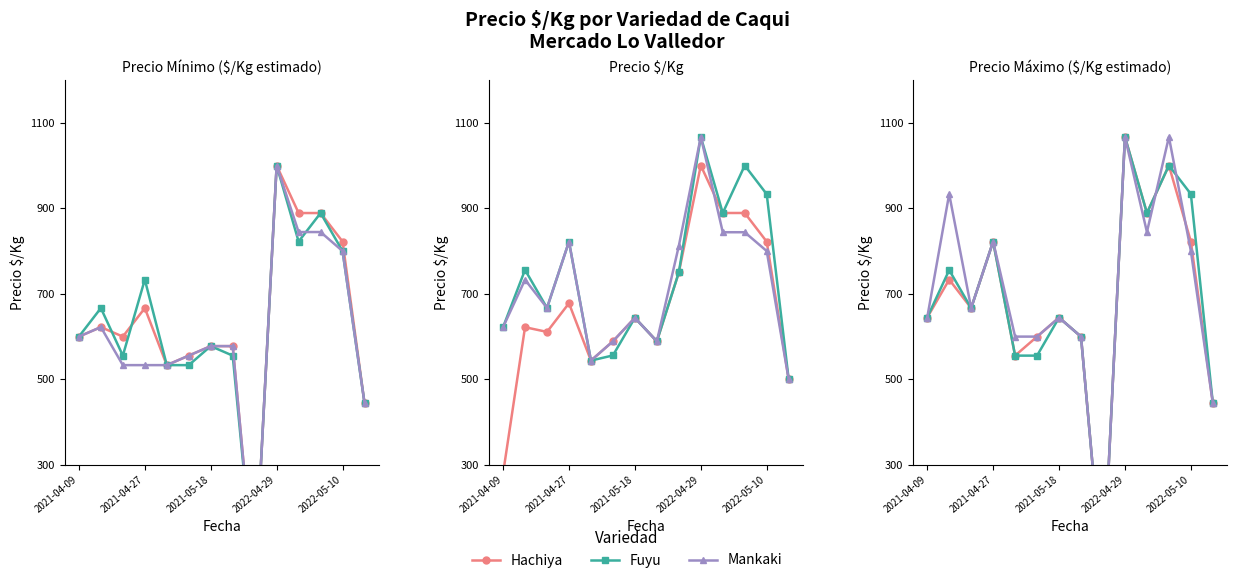

What is the minimum value shown in the chart?

28.9